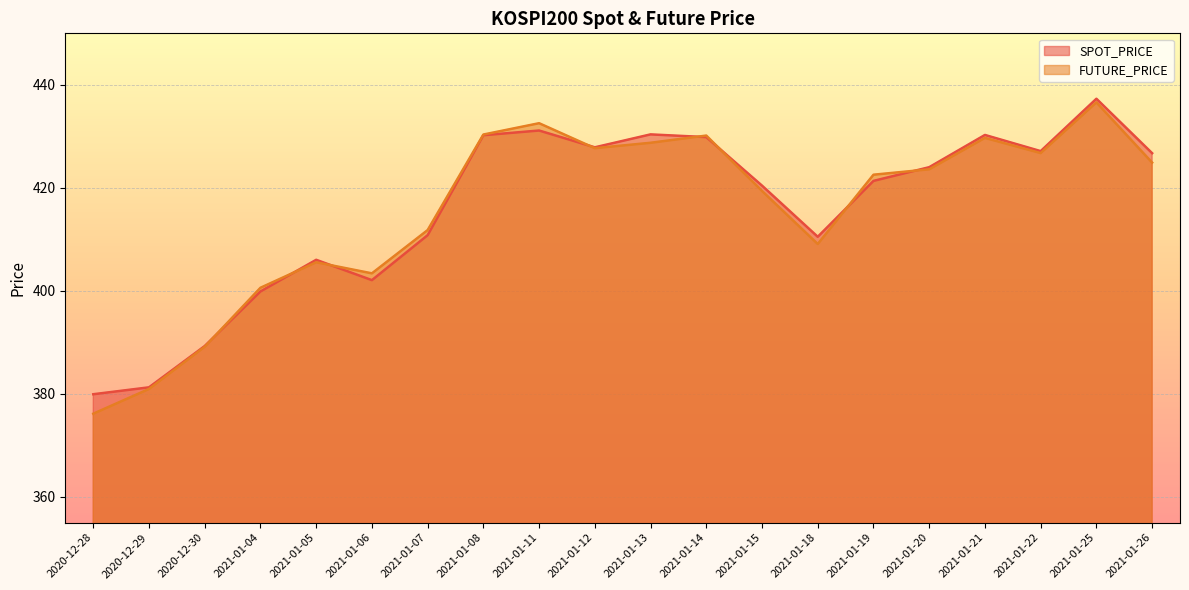

What is the label of the 20th point from the left?

2021-01-26